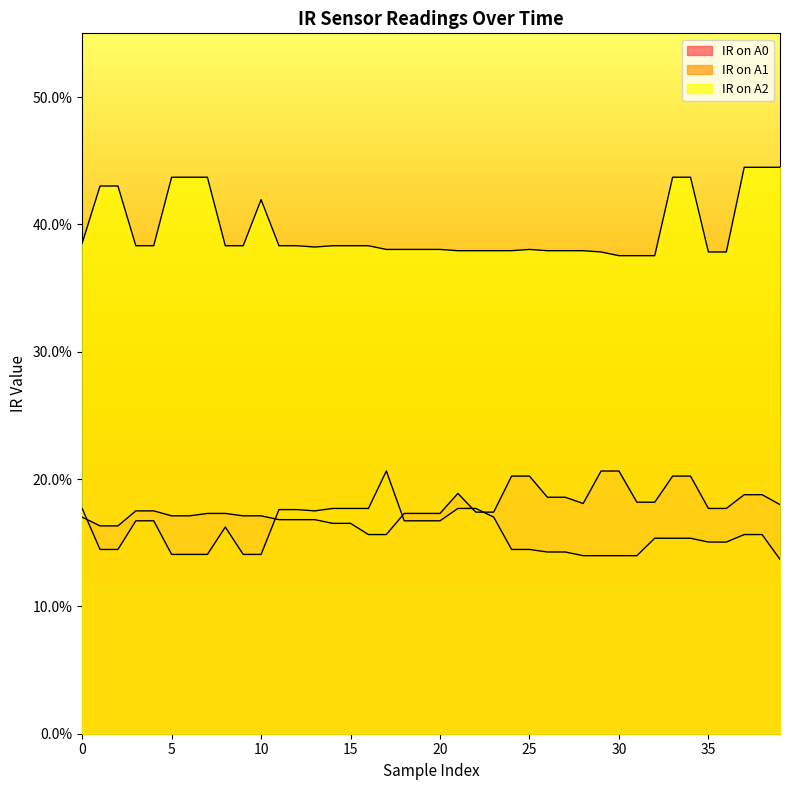

What value does the IR on A2 series have at 35?

0.4